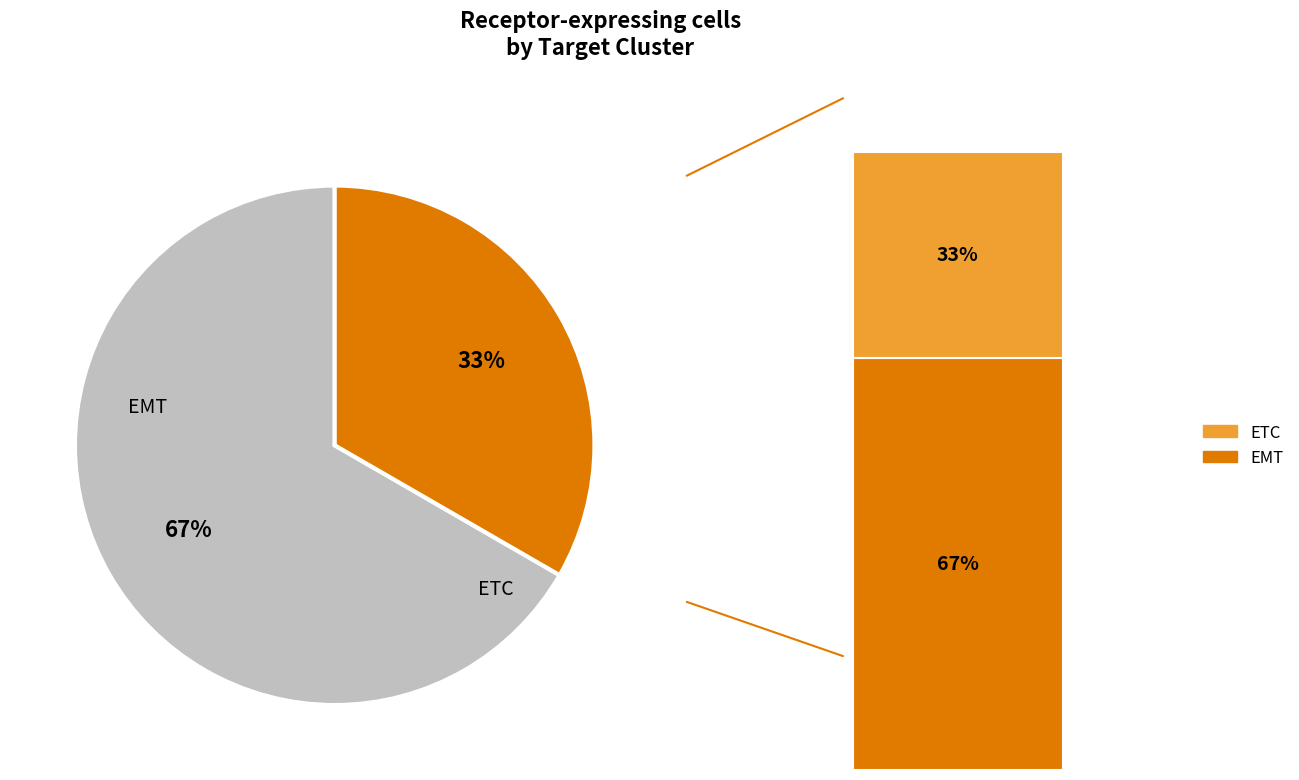

Is it true that ETC is 33% of the pie?

True